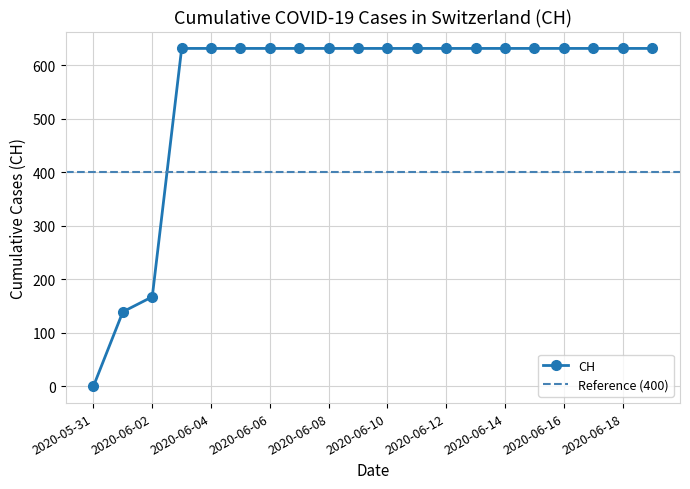

Which label corresponds to the smallest value in the chart?

2020-05-31